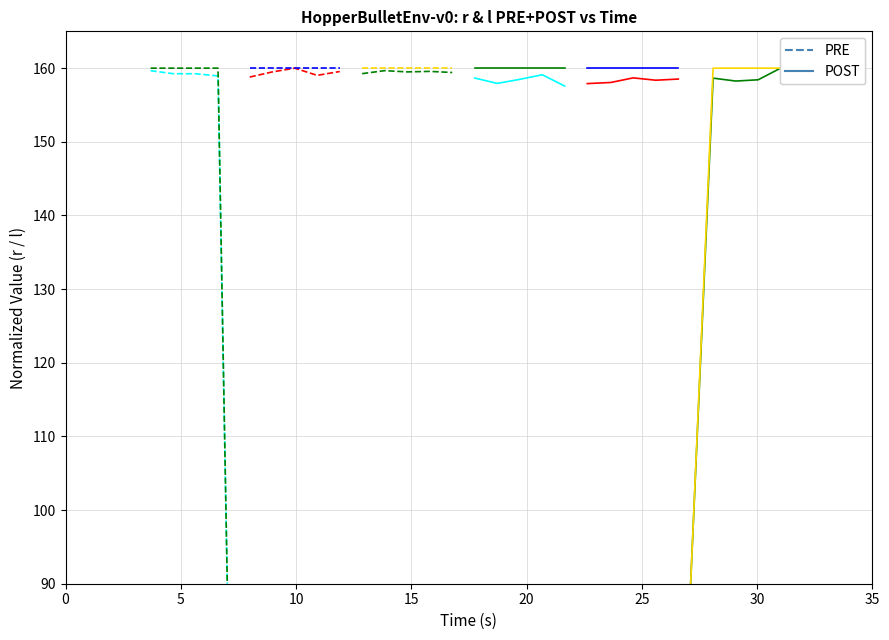

Rank the categories by POST value from lowest to highest.

20, 5, 10, 0, 15